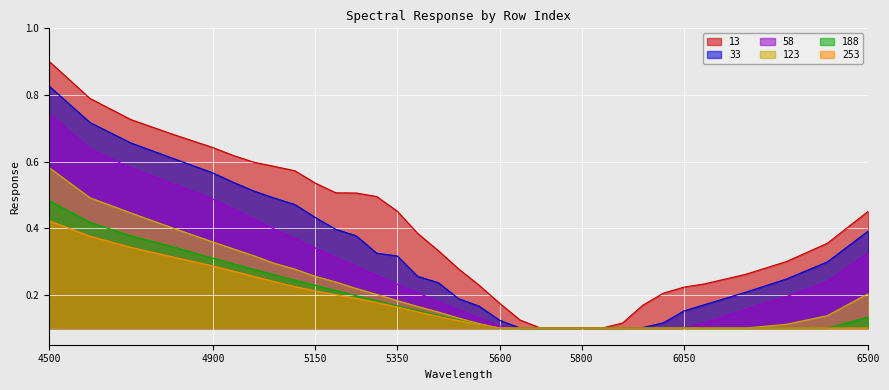

List the labels in order of 253 value, smallest first.

5650, 5700, 5750, 5800, 5850, 5900, 5950, 6000, 6050, 6100, 6200, 6300, 6400, 6500, 5600, 5550, 5500, 5450, 5400, 5350, 5300, 5250, 5200, 5150, 5100, 5050, 5000, 4950, 4900, 4800, 4700, 4600, 4500